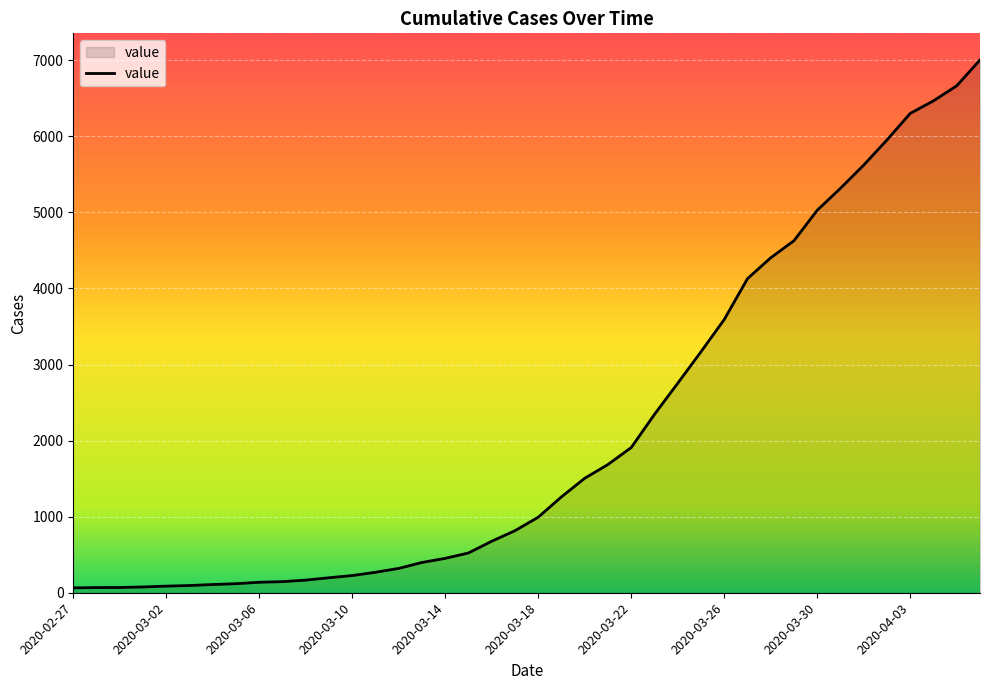

What is the greatest value displayed?

7003